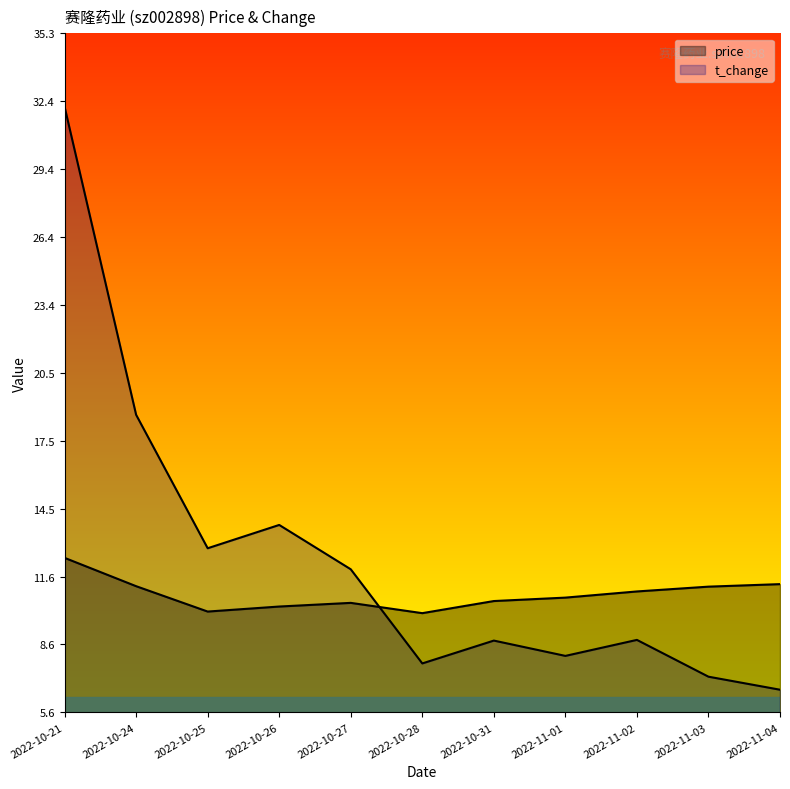

Does the chart have visible grid lines?

No